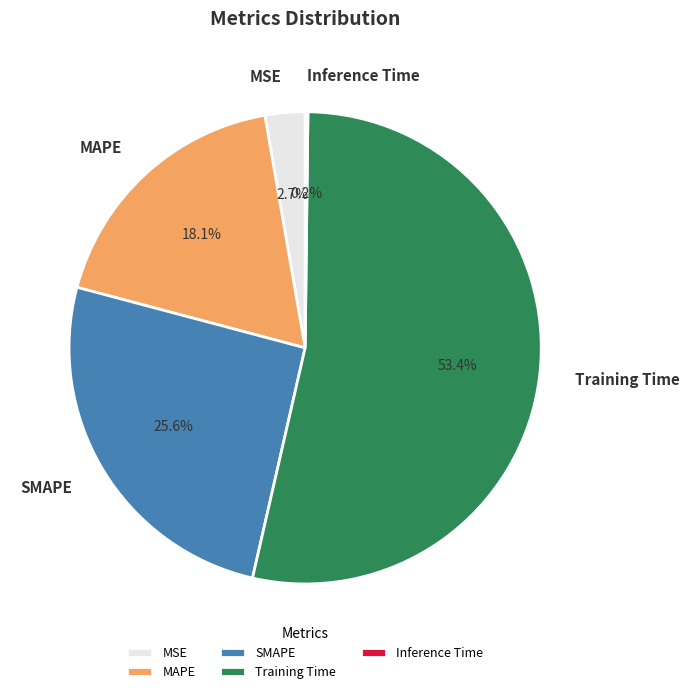

The SMAPE slice represents 14% of the pie. True or false?

False